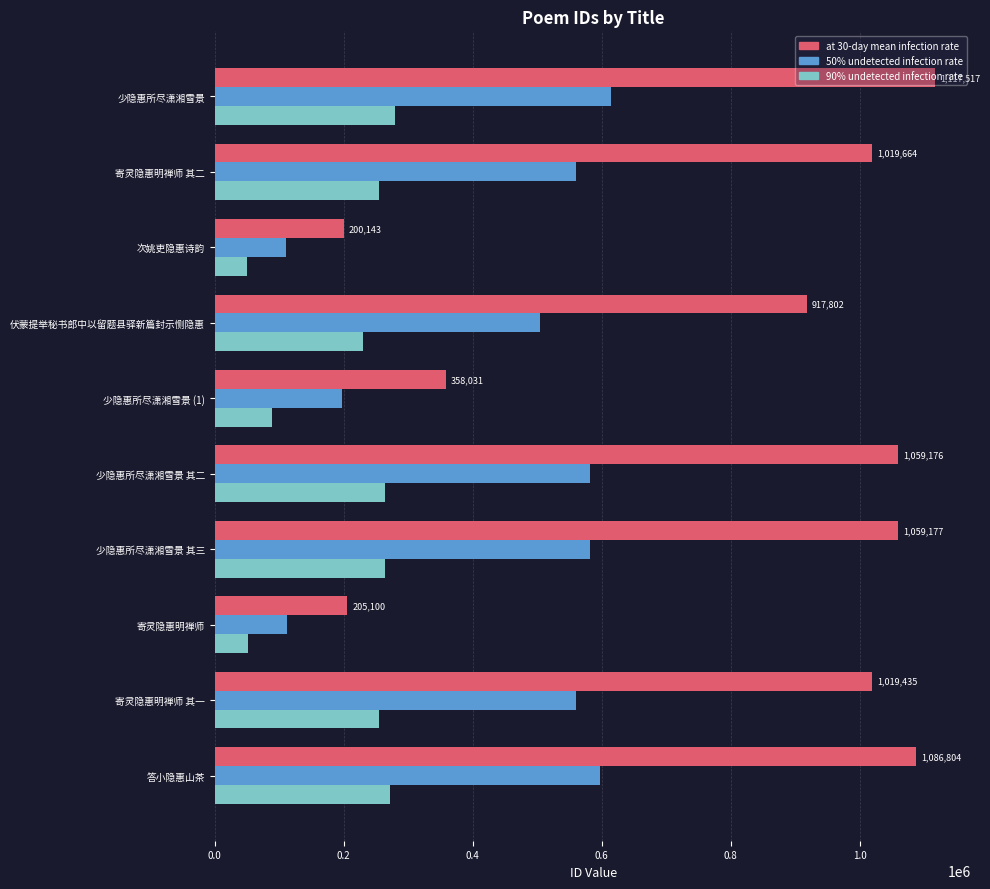

The value of 90% undetected infection rate at 伏蒙提举秘书郎中以留题县驿新篇封示恻隐惠 is 229450.5. True or false?

True